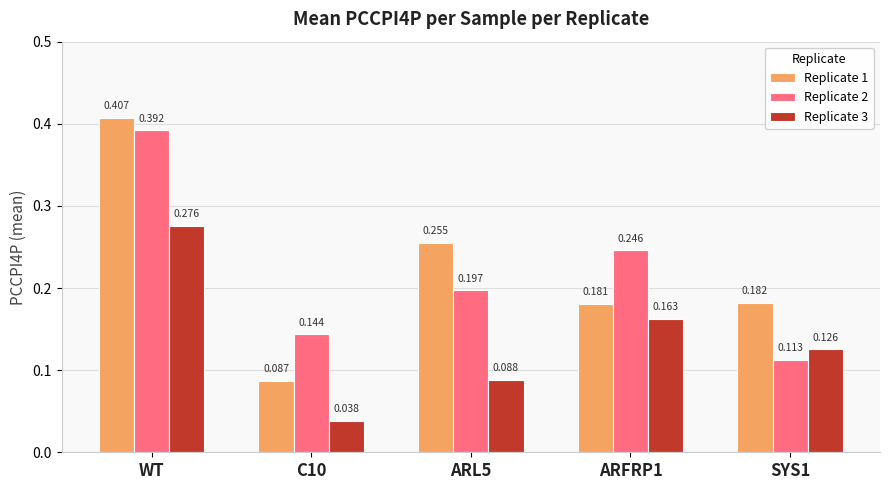

Which category has the highest value across all series?

WT